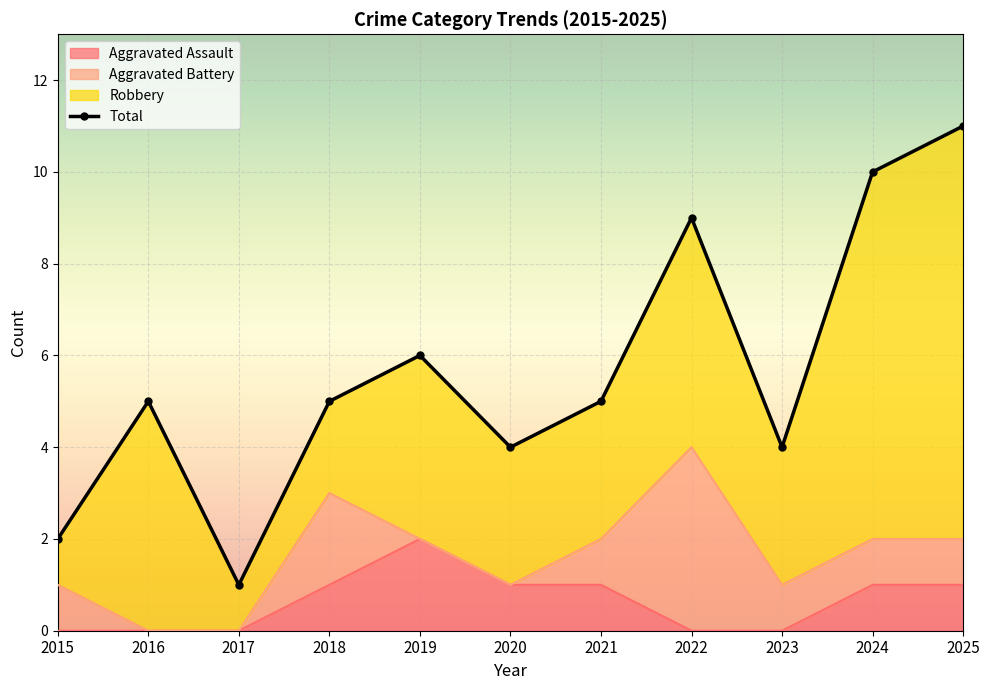

Is the value of Aggravated Assault at 2020 greater than the value of Total at 2015?

No